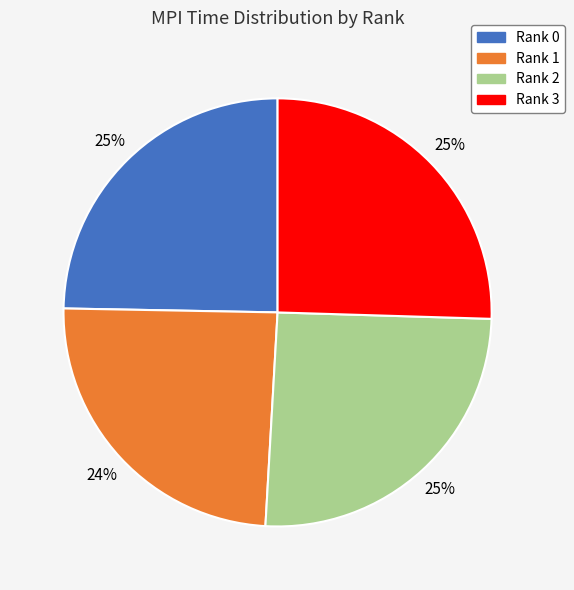

Does Rank 1 account for over 50% of the chart?

No